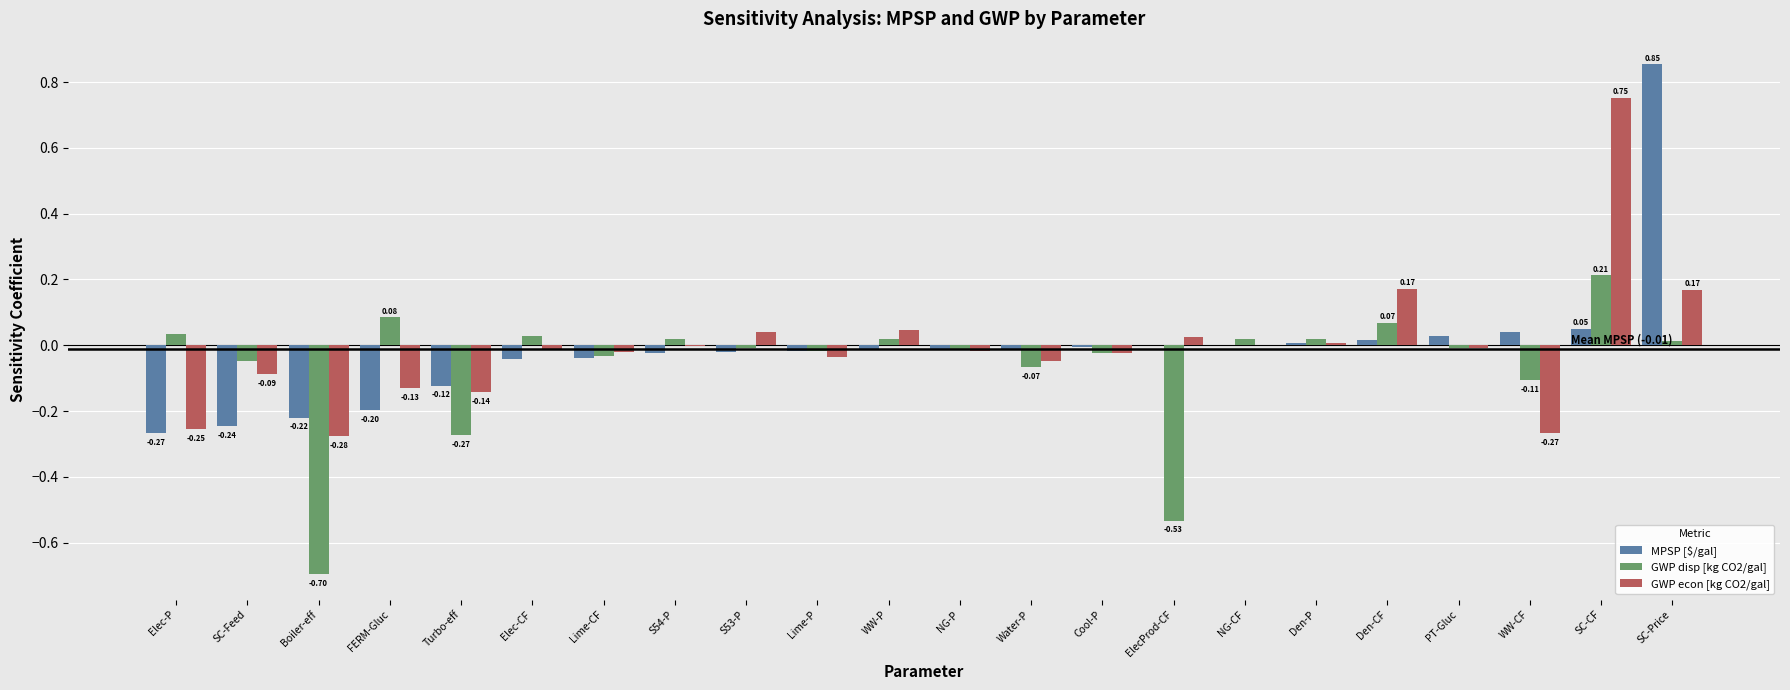

At which category does the chart reach its peak across all series?

SC-Price